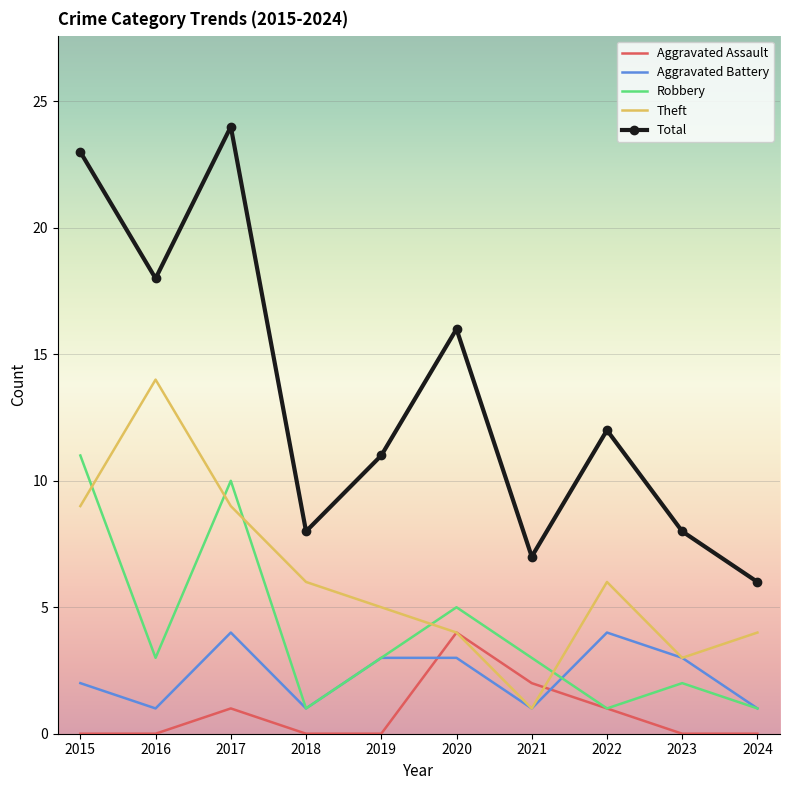

True or false: Total has a value of 16 at 2020.

True